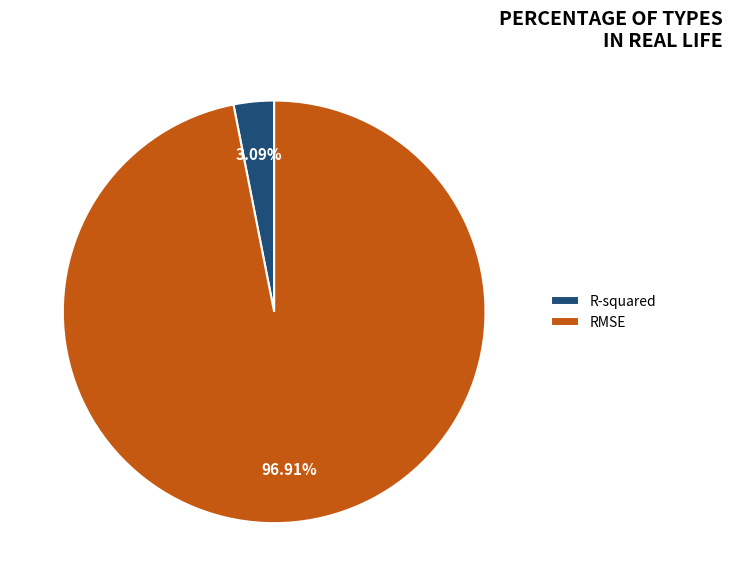

Which slice is the largest?

RMSE